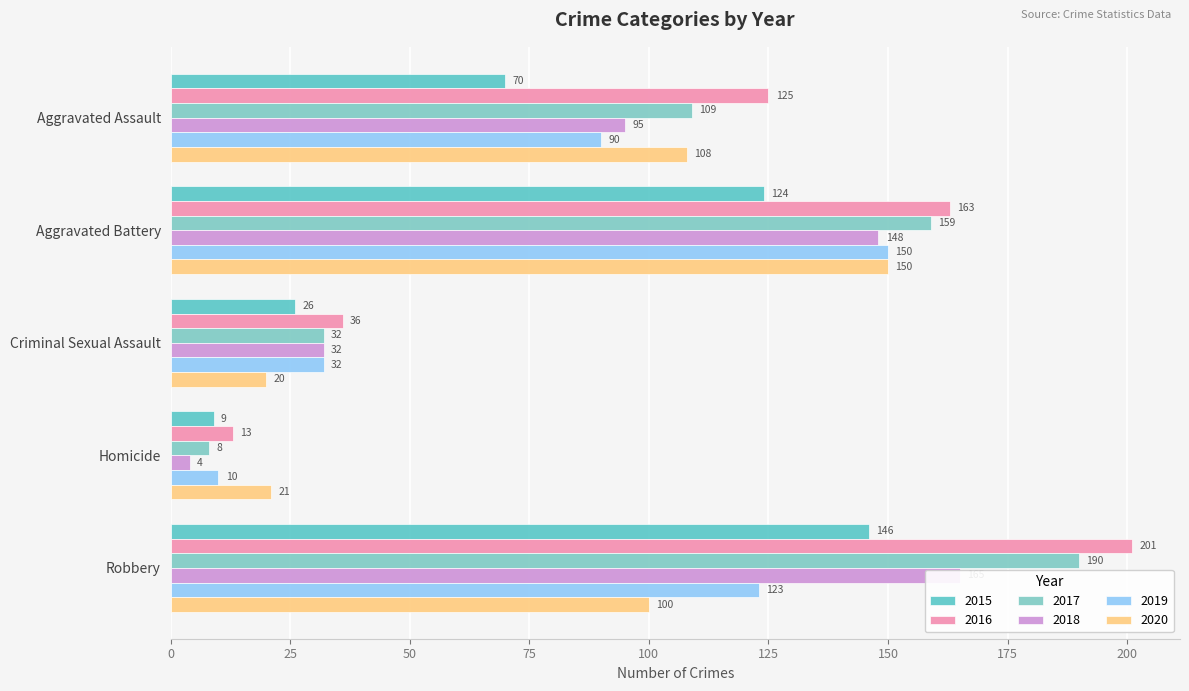

How many 2019 values are between 32 and 123?

3